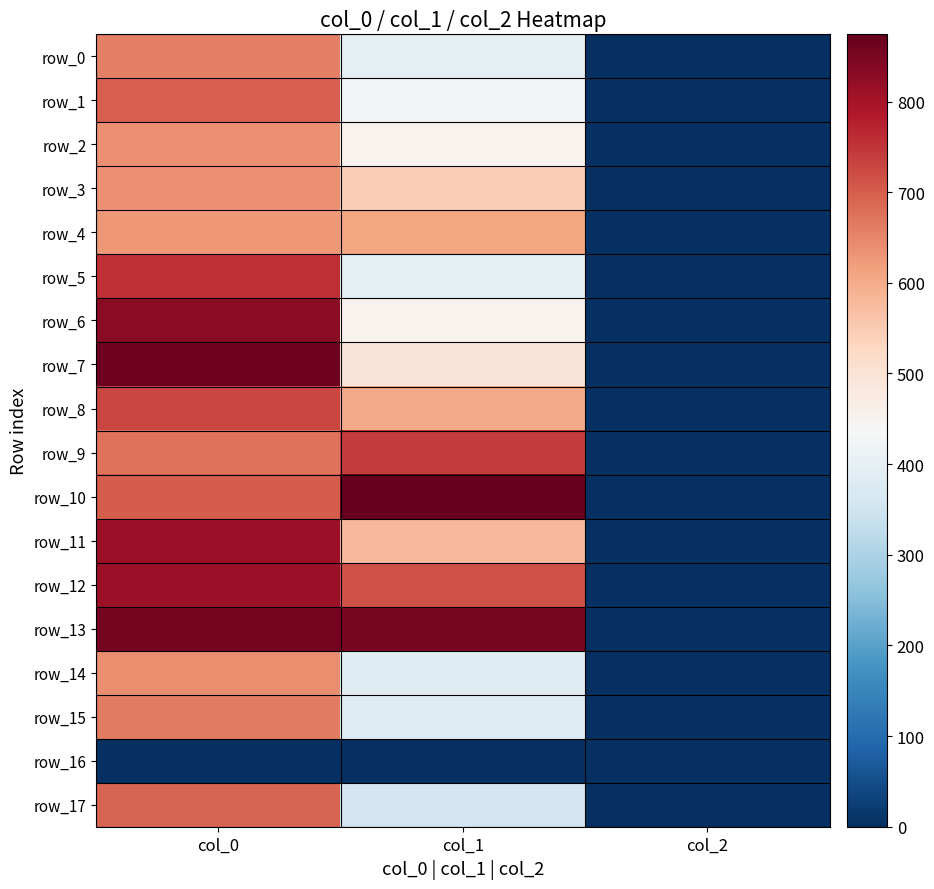

The value of row_6 at col_1 is 250.9. True or false?

False